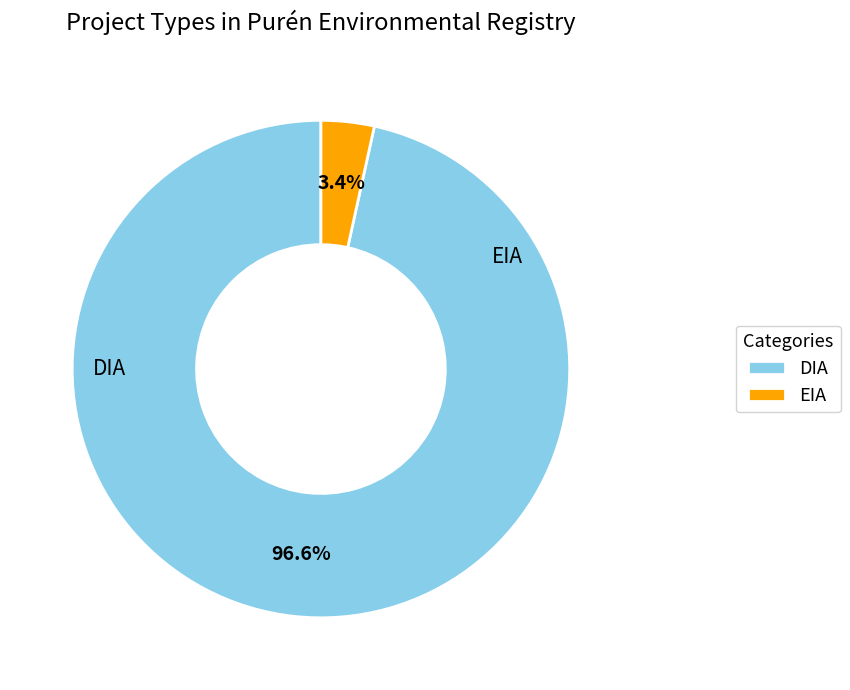

Rank the categories by value from highest to lowest.

DIA, EIA